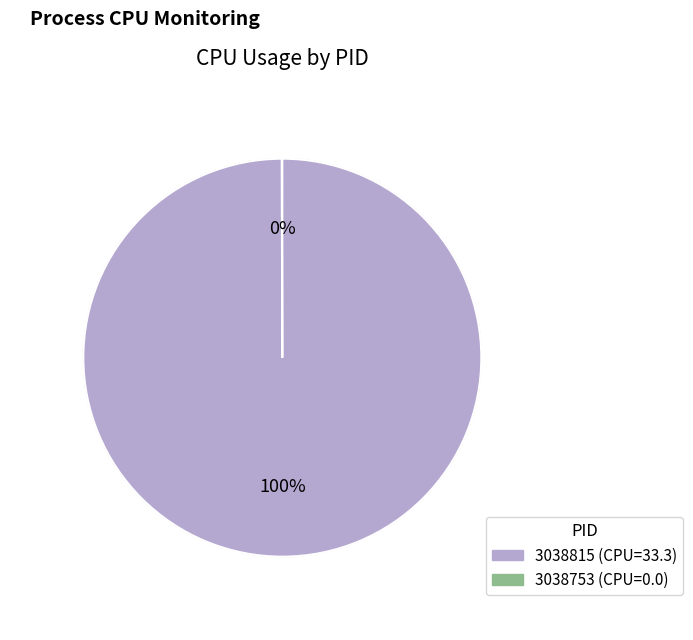

Is there a majority slice in this chart?

Yes